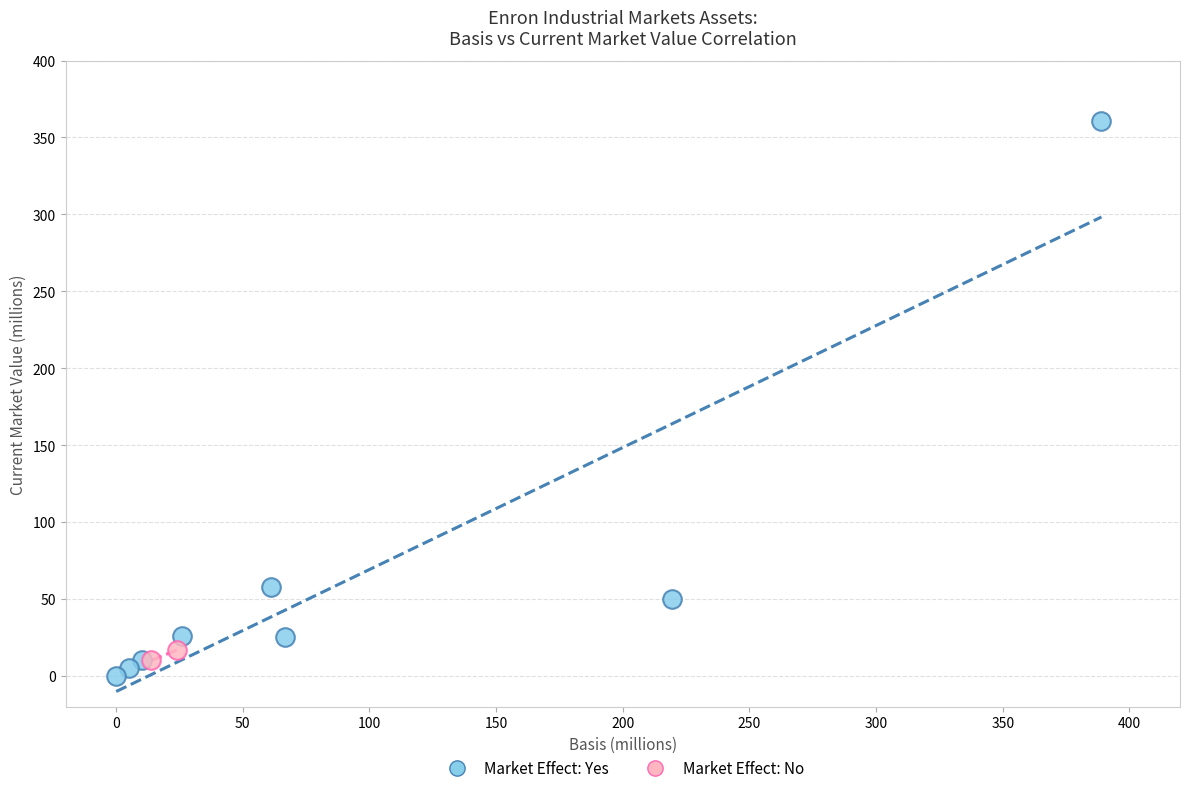

Which series contains the lowest Y value?

Market Effect: Yes